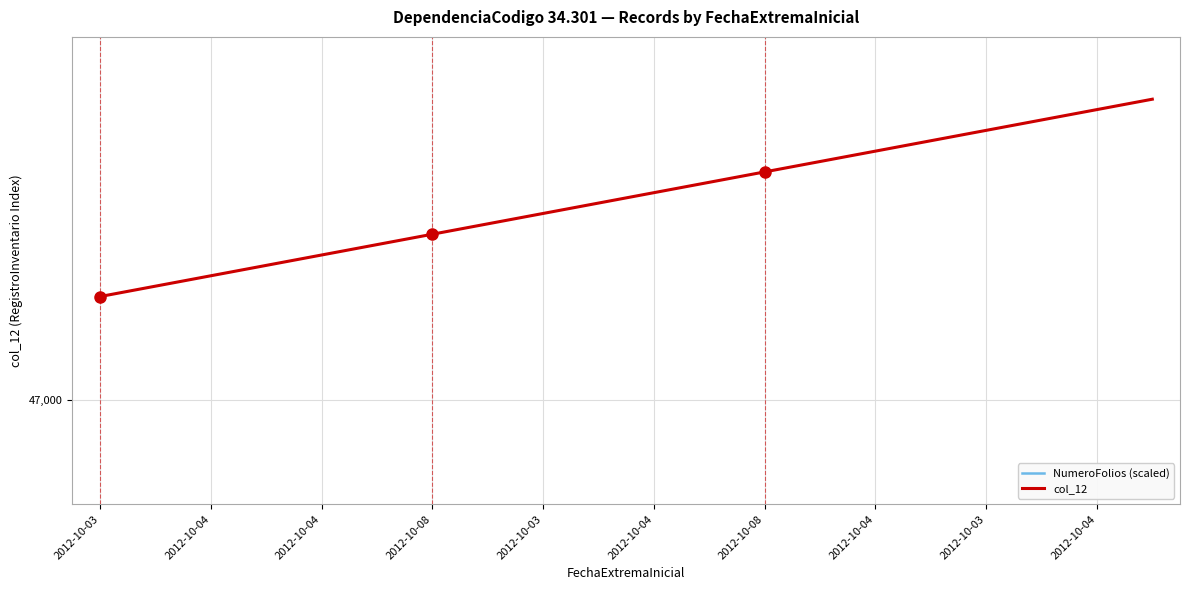

Is it true that NumeroFolios (scaled) equals 57000 at 2012-10-04?

True